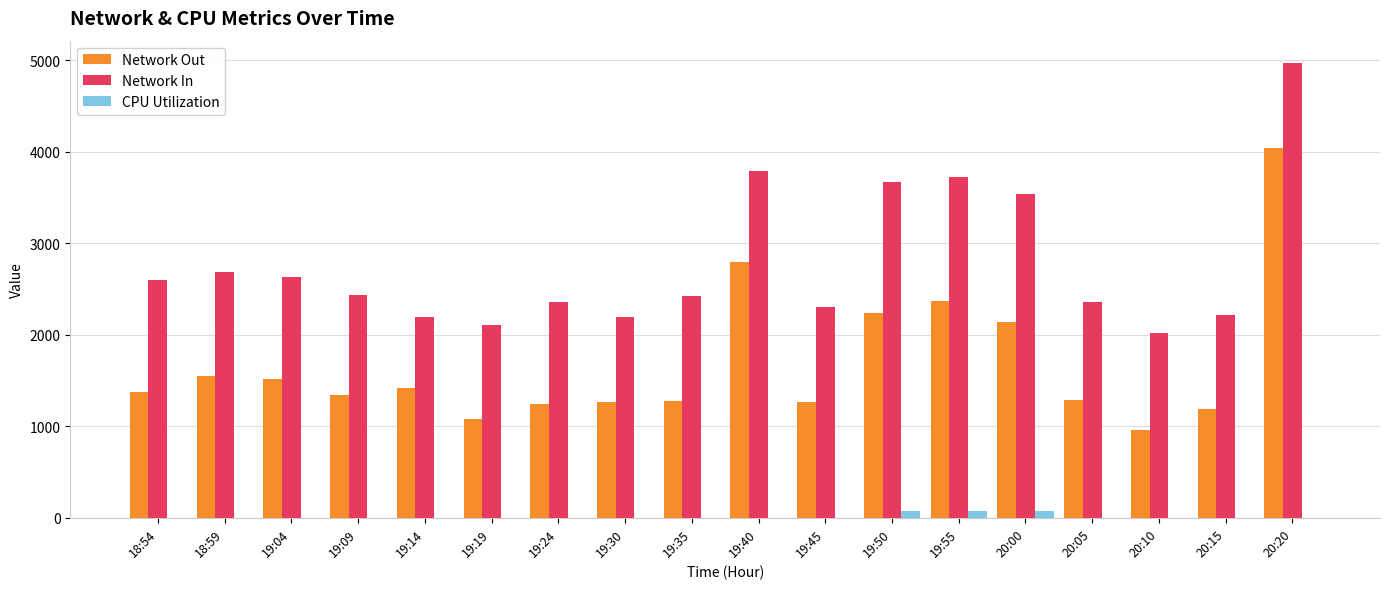

Between 18:59 and 19:55, which series saw the biggest shift?

Network In